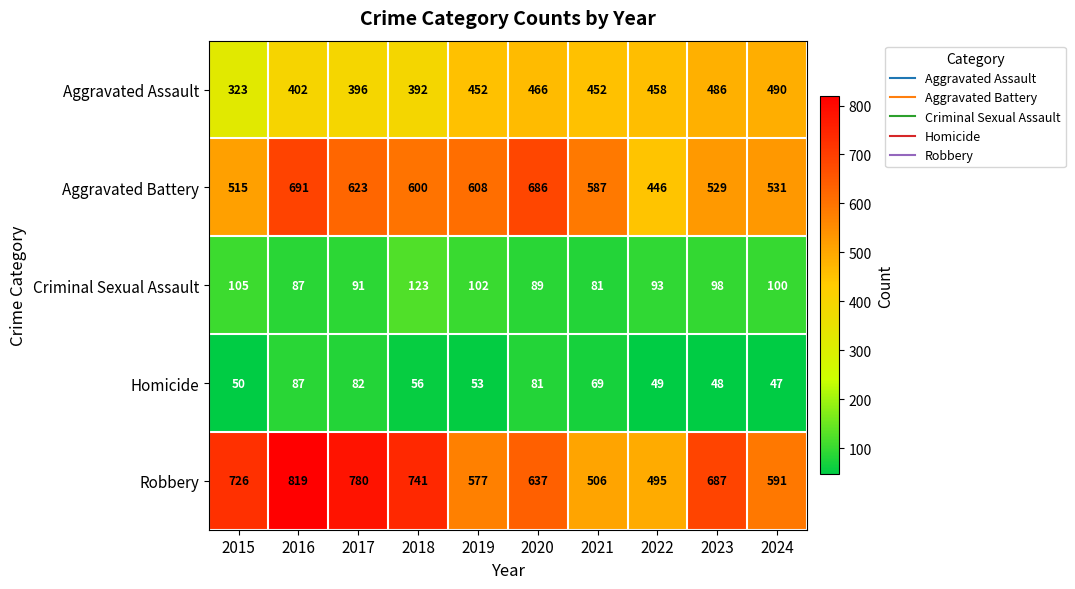

How many distinct data groups are displayed?

5